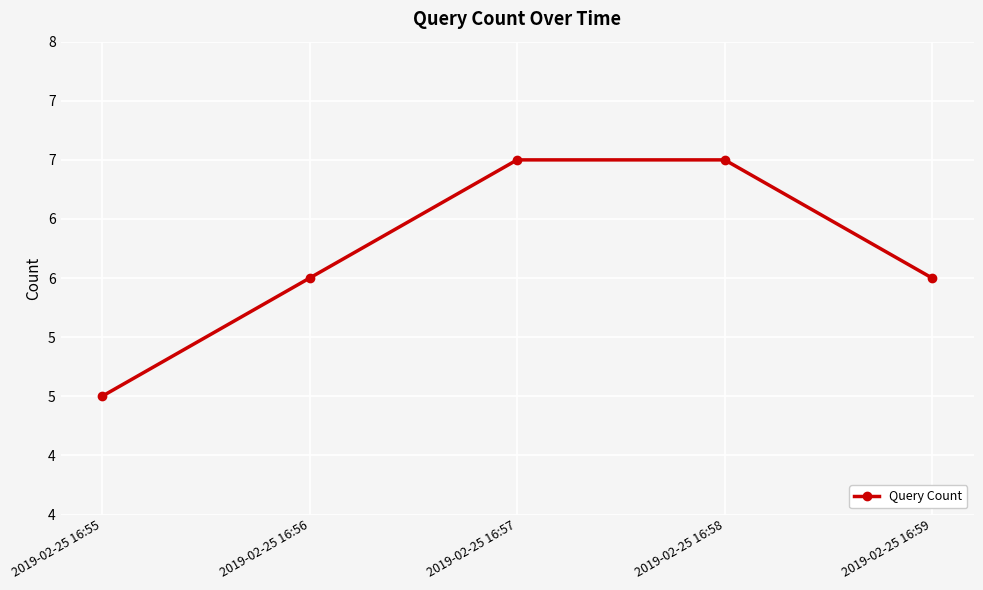

Is this an area chart (filled region under the line)?

No